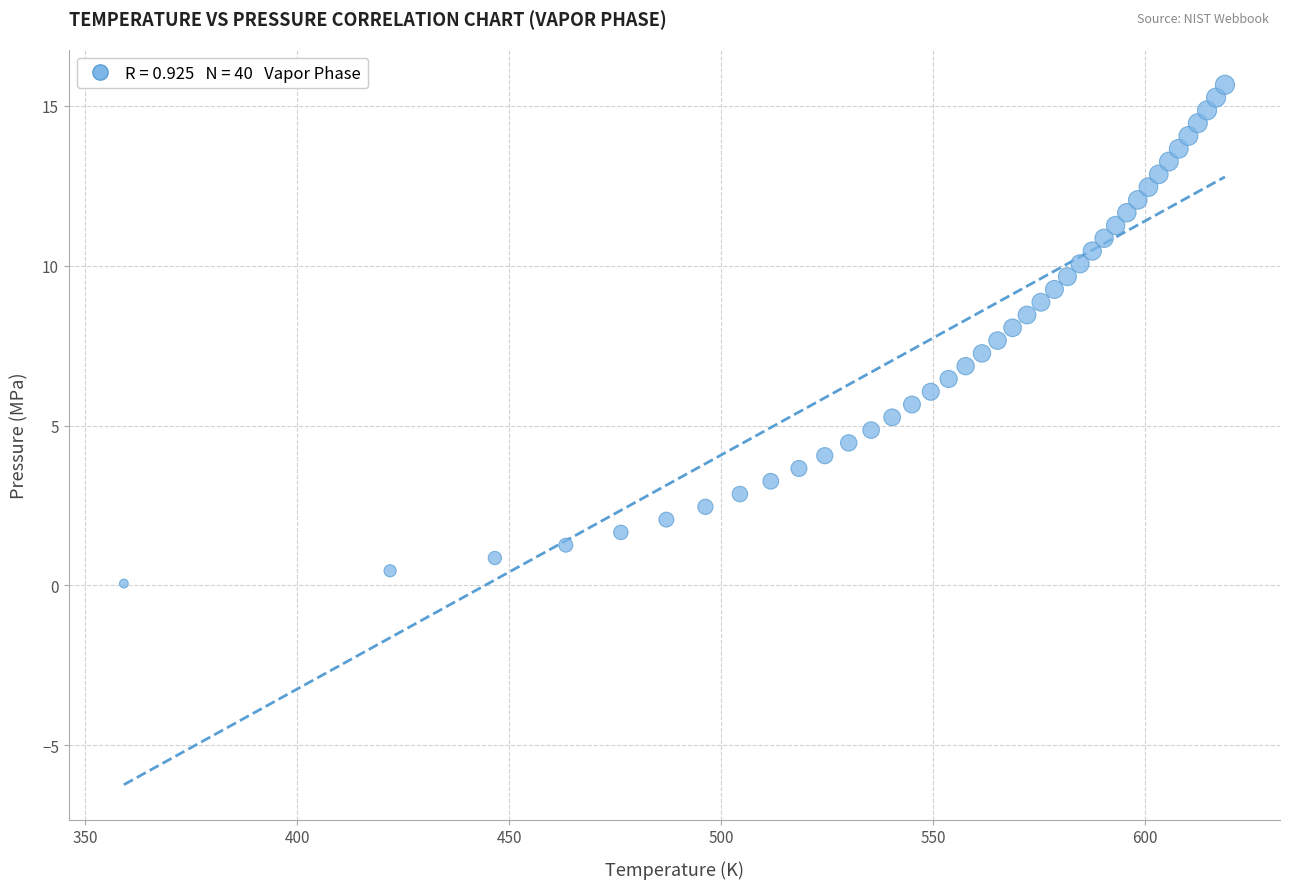

What is the range of X values (max minus min)?

259.7